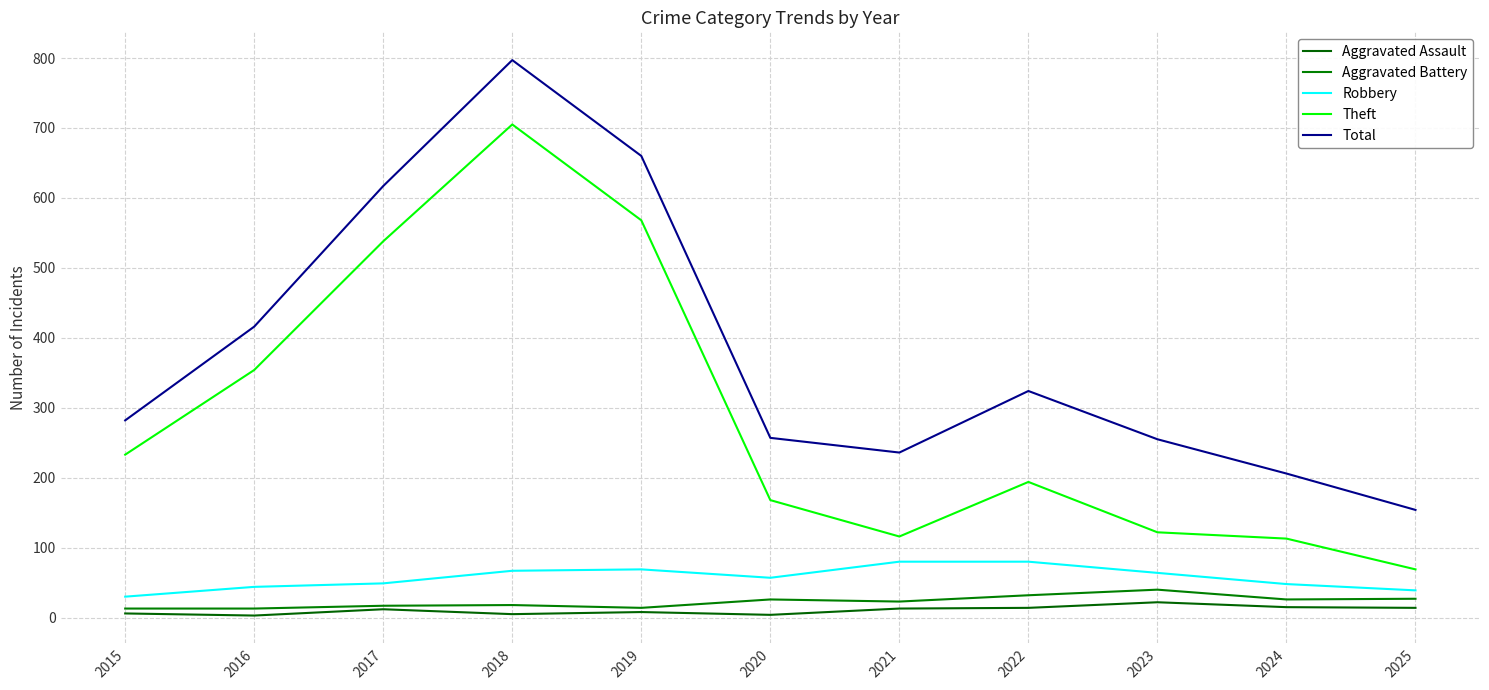

Rank the series at 2017 from lowest to highest value.

Aggravated Assault, Aggravated Battery, Robbery, Theft, Total